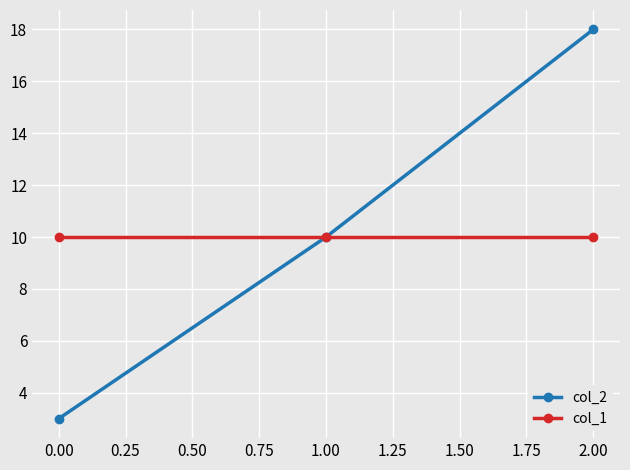

Reading left to right, list all the values displayed in this chart.

col_2: 3	10	18
col_1: 10	10	10